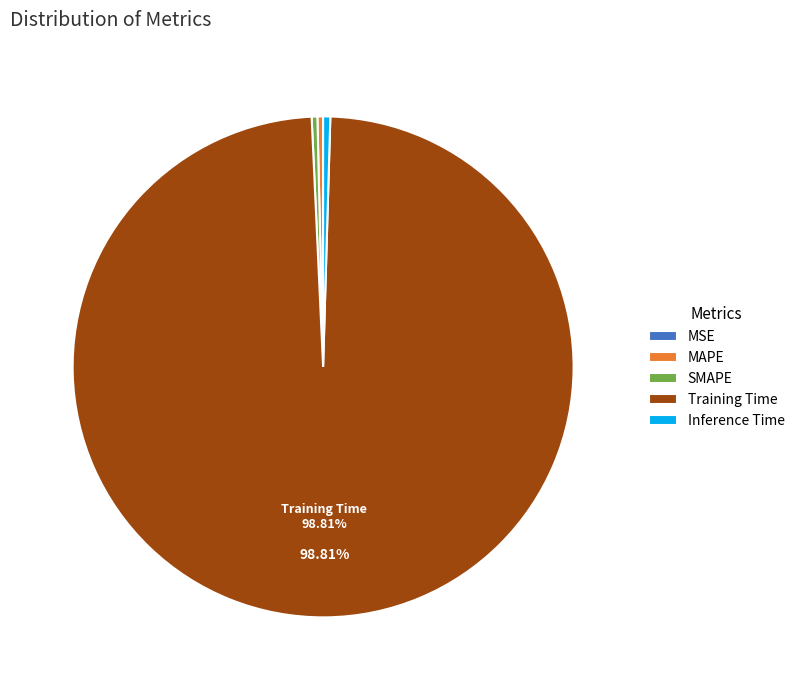

Is there any slice that represents more than half of the pie?

Yes